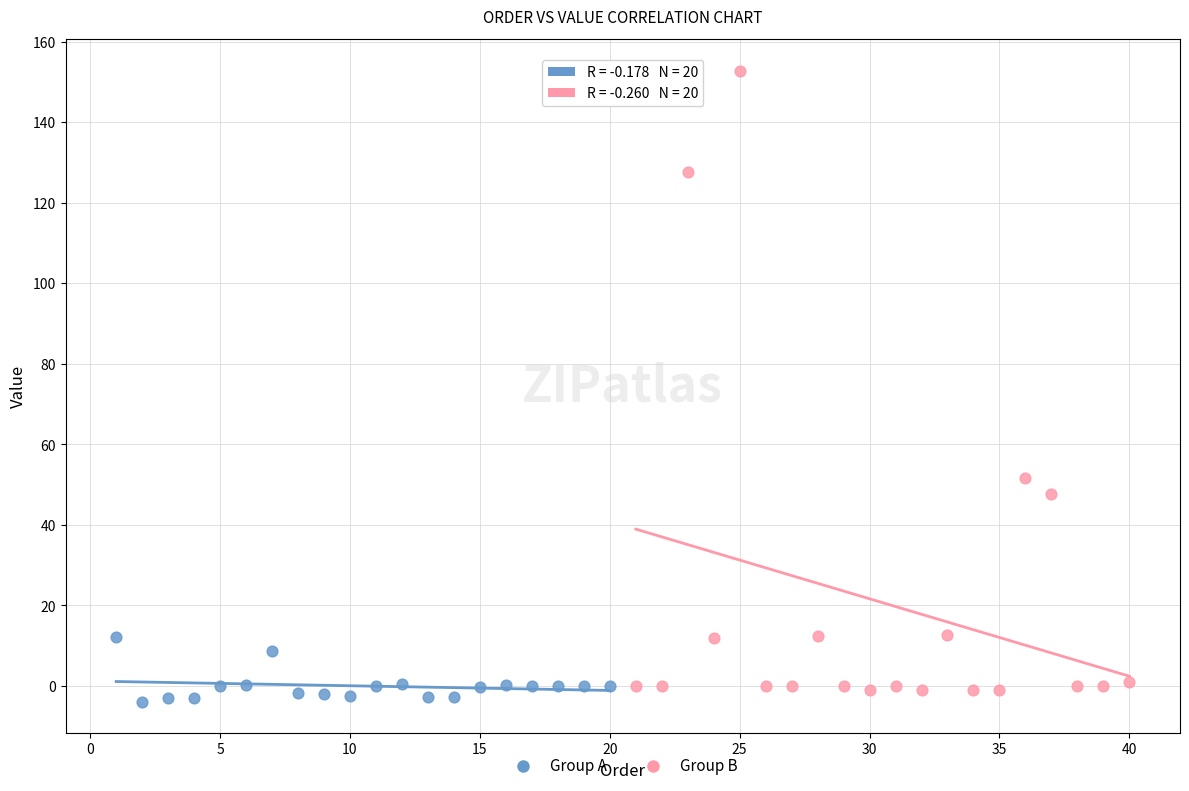

Which series reaches the maximum Y coordinate?

Group B